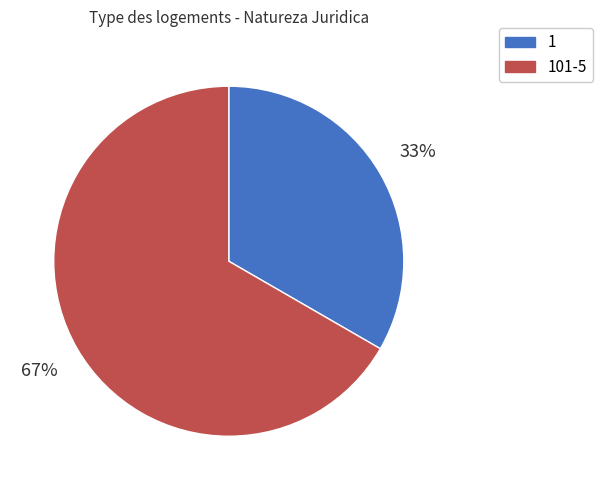

To the nearest percent, what percentage of the pie is 101-5?

67%